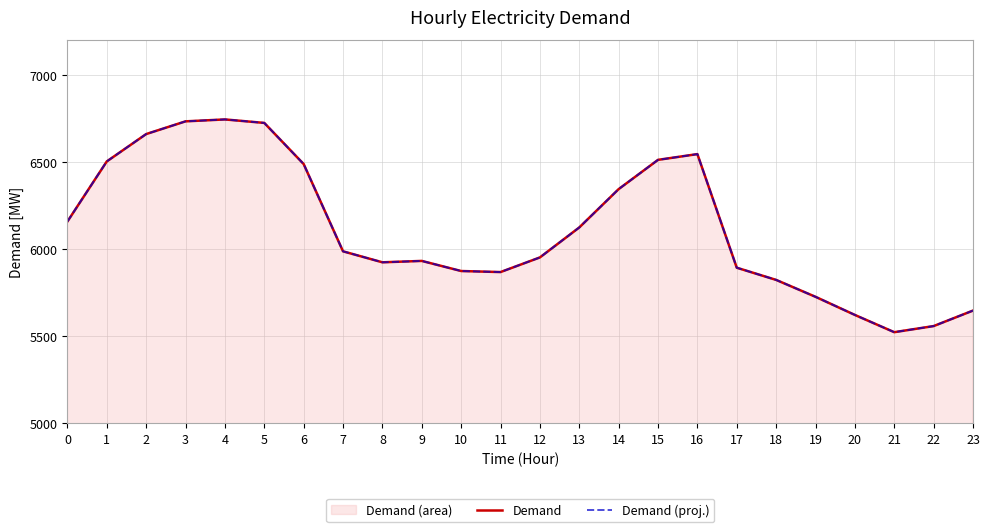

Which series has the widest spread of values?

Demand